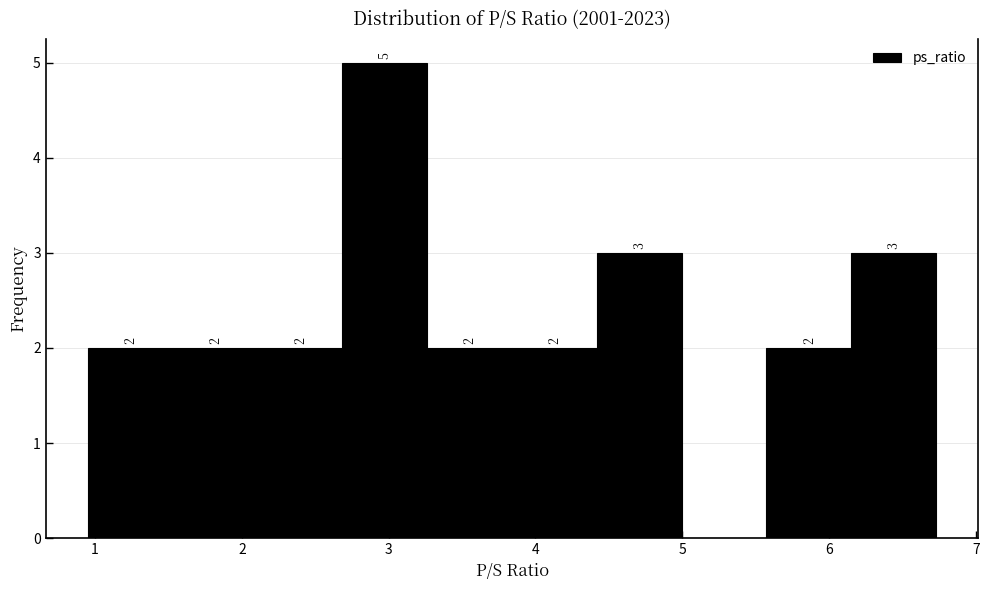

Which range on the x-axis has the tallest bar?

2.7 to 3.3